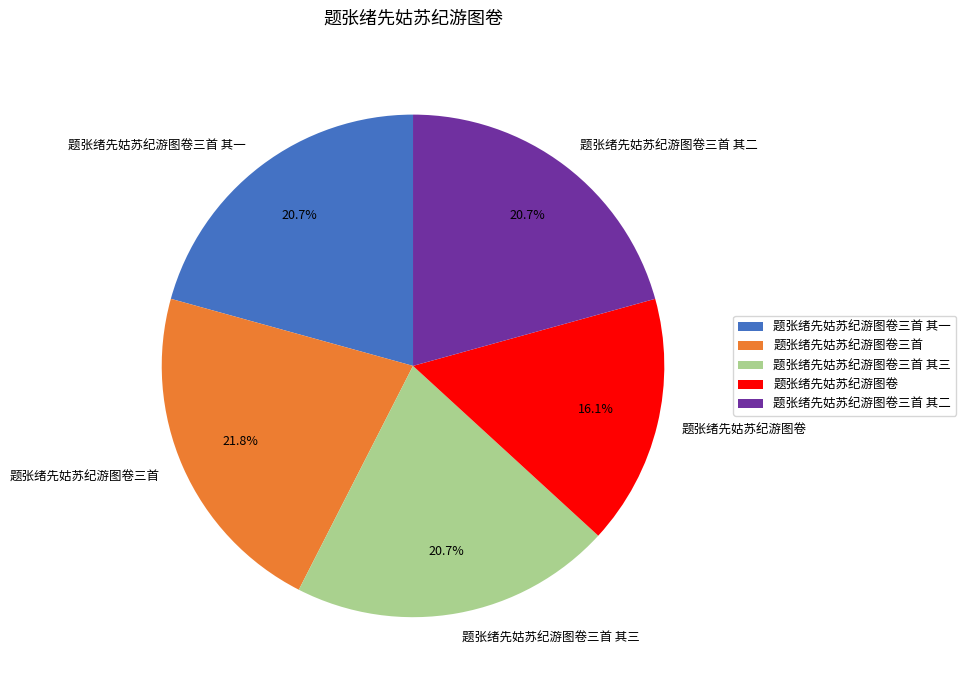

Is there any slice that represents more than half of the pie?

No